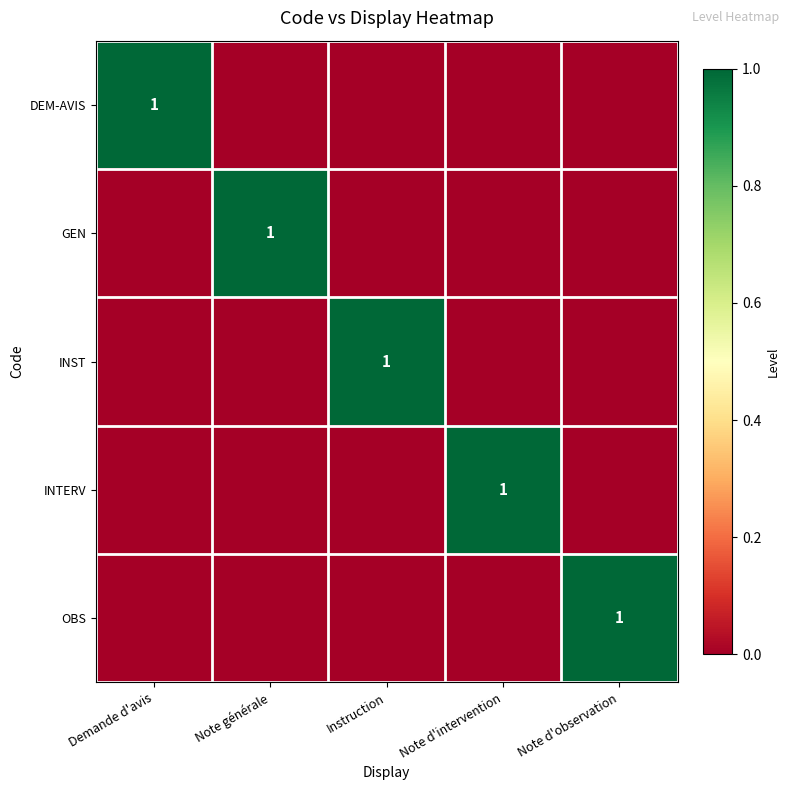

What is the maximum value shown in the chart?

1